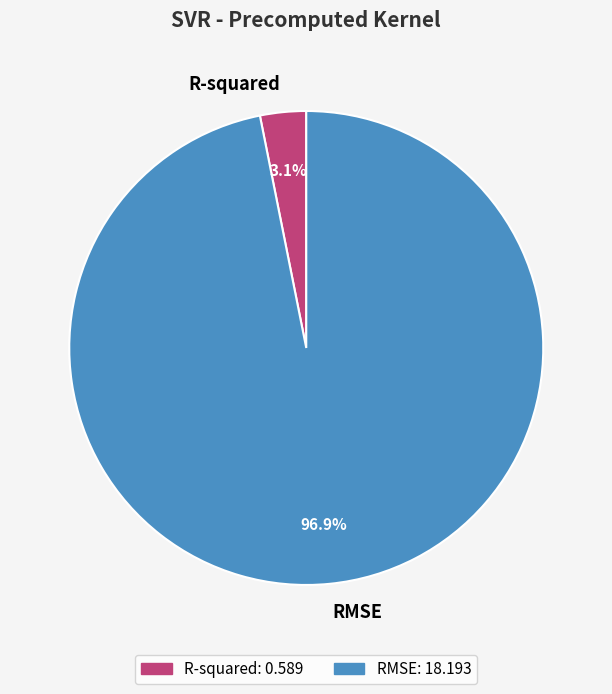

Which slice represents more than half of the pie?

RMSE